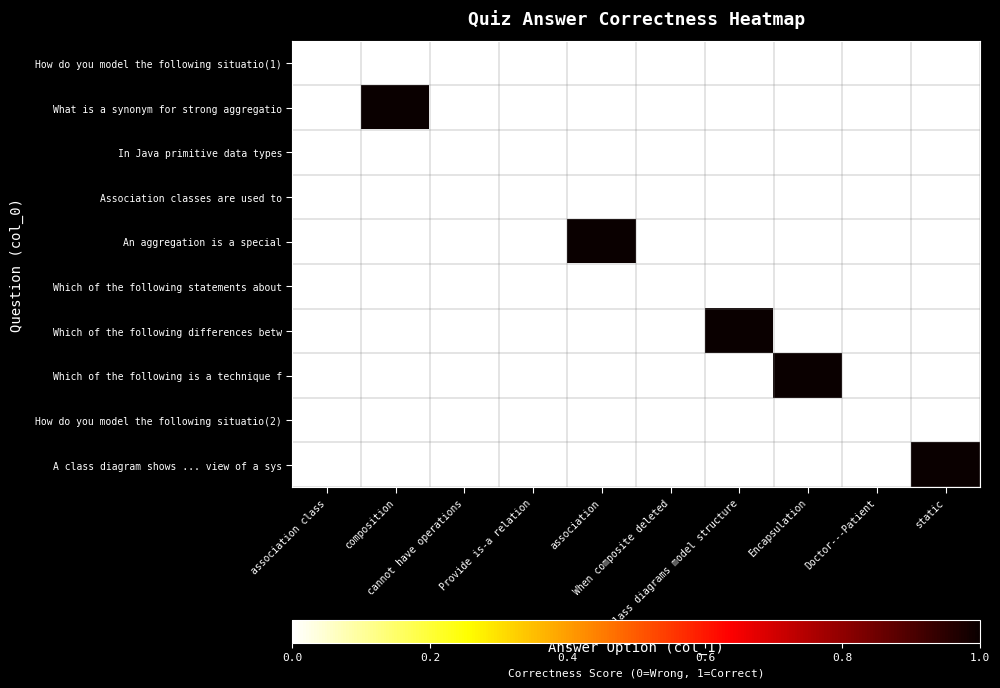

List the series in order of their peak value, lowest first.

How do you model the following situatio(1), In Java primitive data types, Association classes are used to, Which of the following statements about, How do you model the following situatio(2), What is a synonym for strong aggregatio, An aggregation is a special, Which of the following differences betw, Which of the following is a technique f, A class diagram shows ... view of a sys